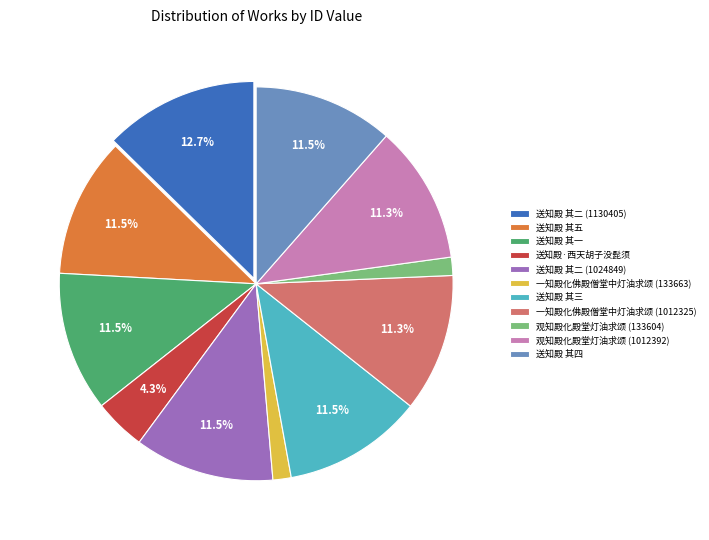

Is it true that 送知殿 其四 is 23% of the pie?

False